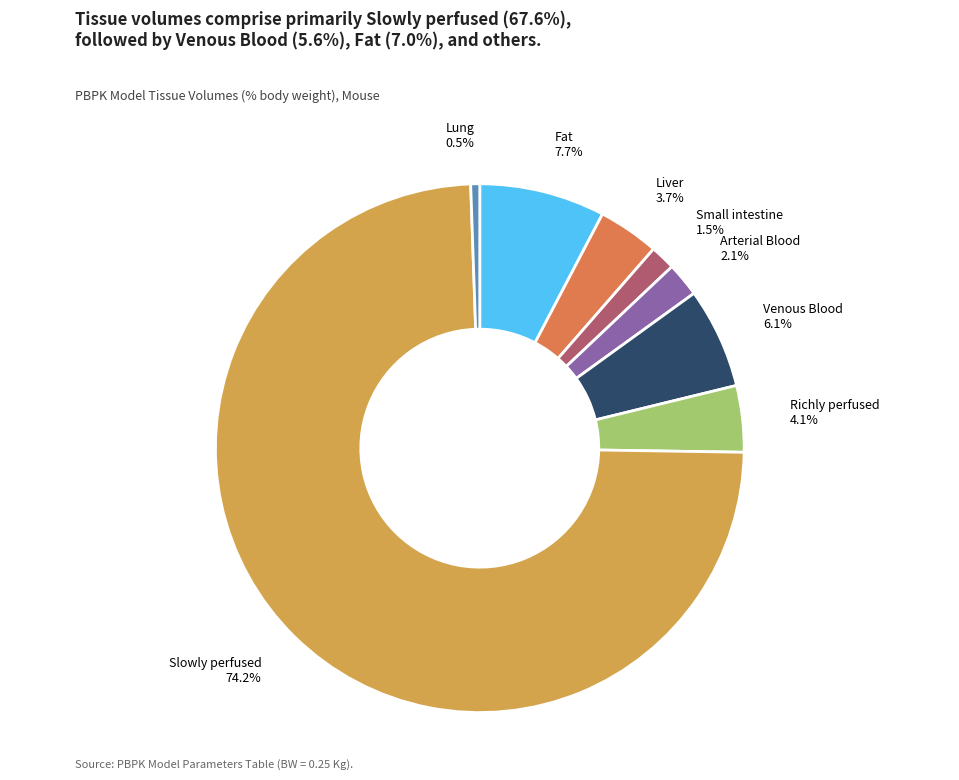

Is there any slice that represents more than half of the pie?

Yes